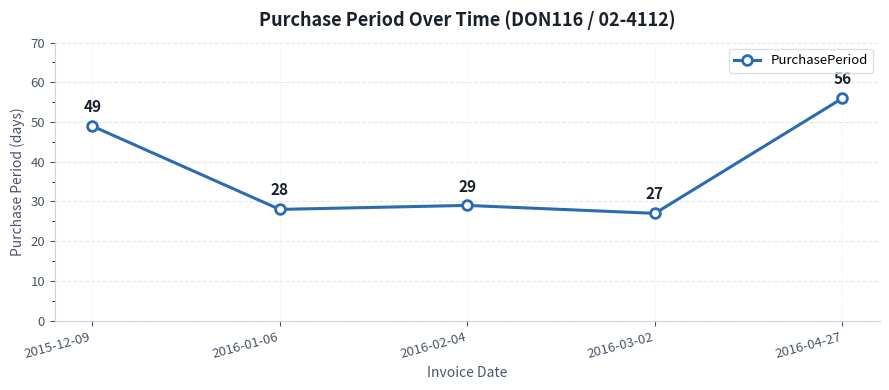

What is the value of the 2nd point from the left?

28